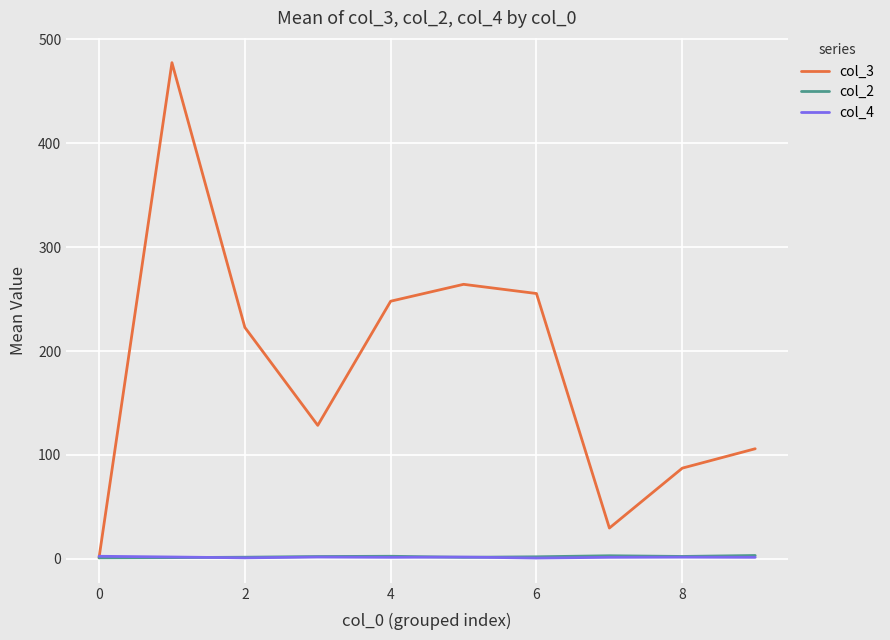

What is the average value of the col_3 series?

182.1